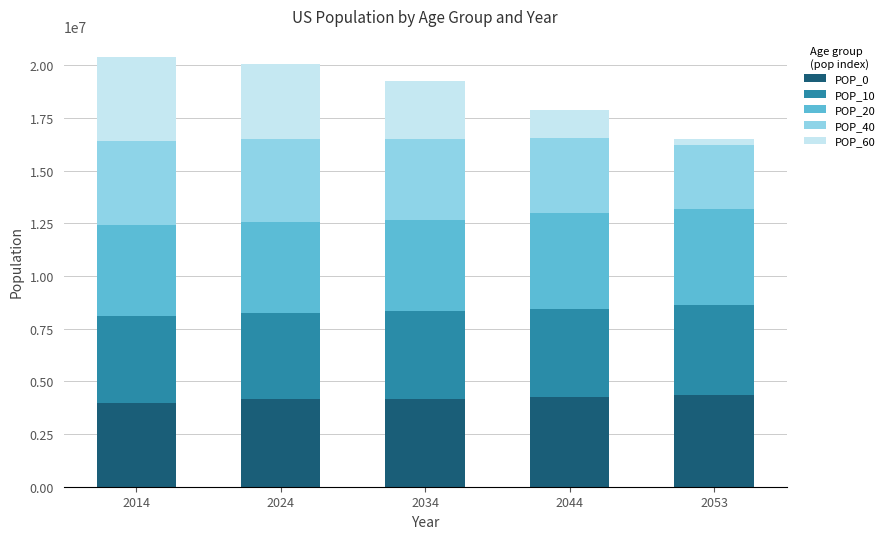

What is the sum of all POP_0 values?

20883189